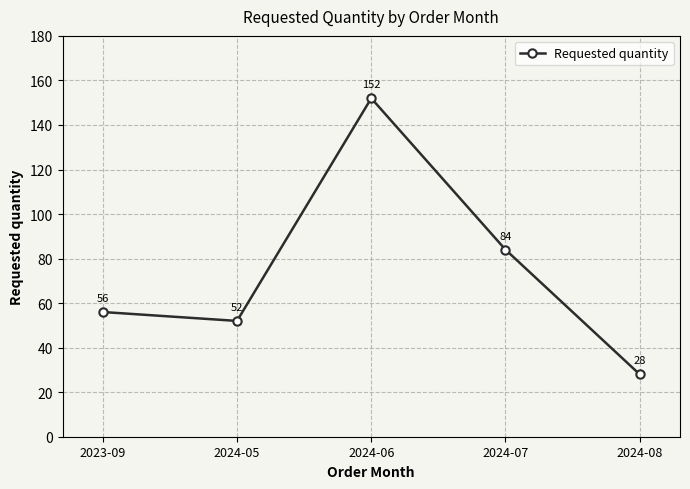

What is the label of the 1st point from the left?

2023-09